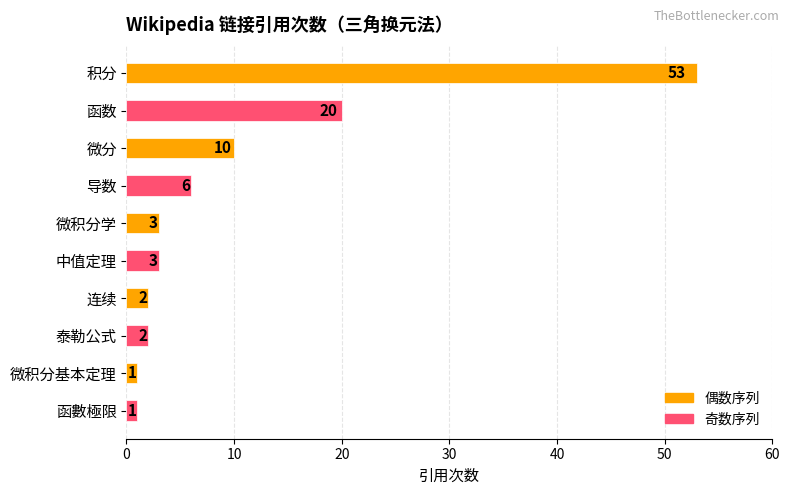

What is the change in value from 积分 to 微积分学?

-50